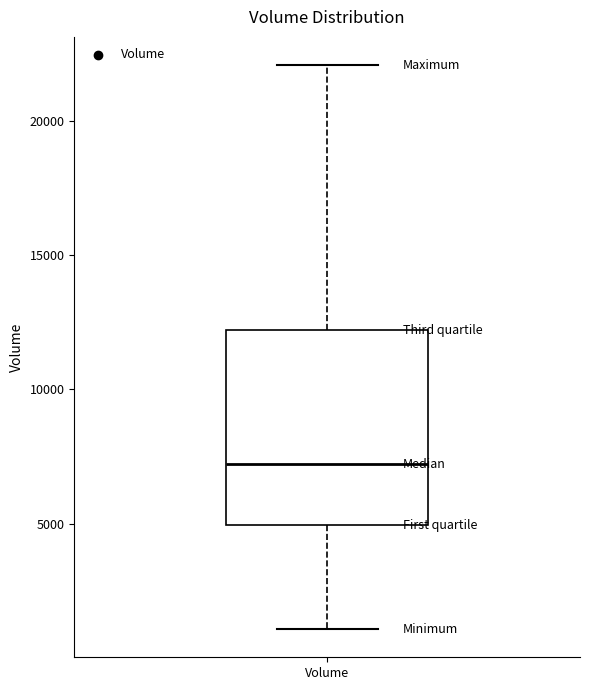

Where is the lower edge of the box for Volume on the y-axis? The values are not printed on the chart, so give them approximately, as read against the axis.

5000